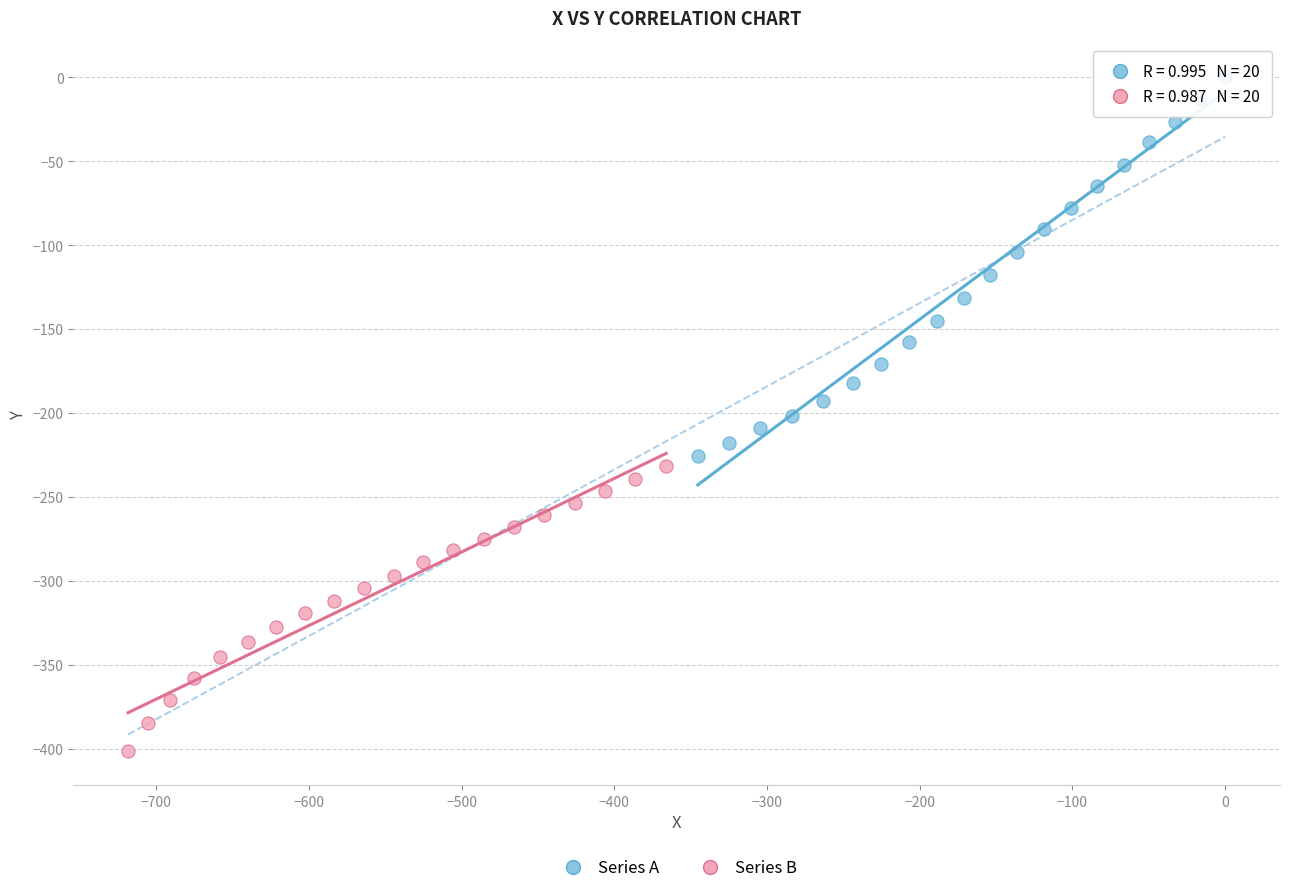

Which series reaches the minimum Y coordinate?

Series B